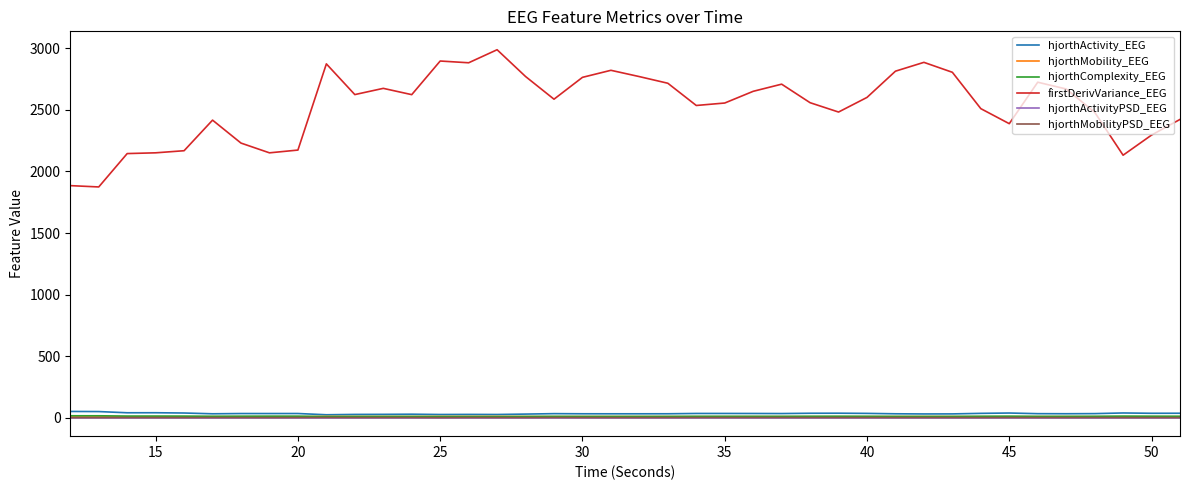

What are all the series names shown in the legend?

hjorthActivity_EEG, hjorthMobility_EEG, hjorthComplexity_EEG, firstDerivVariance_EEG, hjorthActivityPSD_EEG, hjorthMobilityPSD_EEG